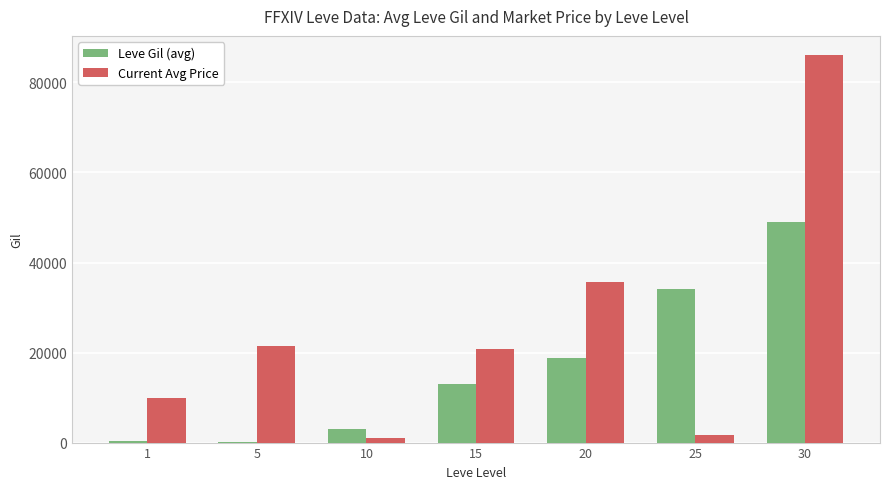

At which label is Current Avg Price closest to 43485?

20